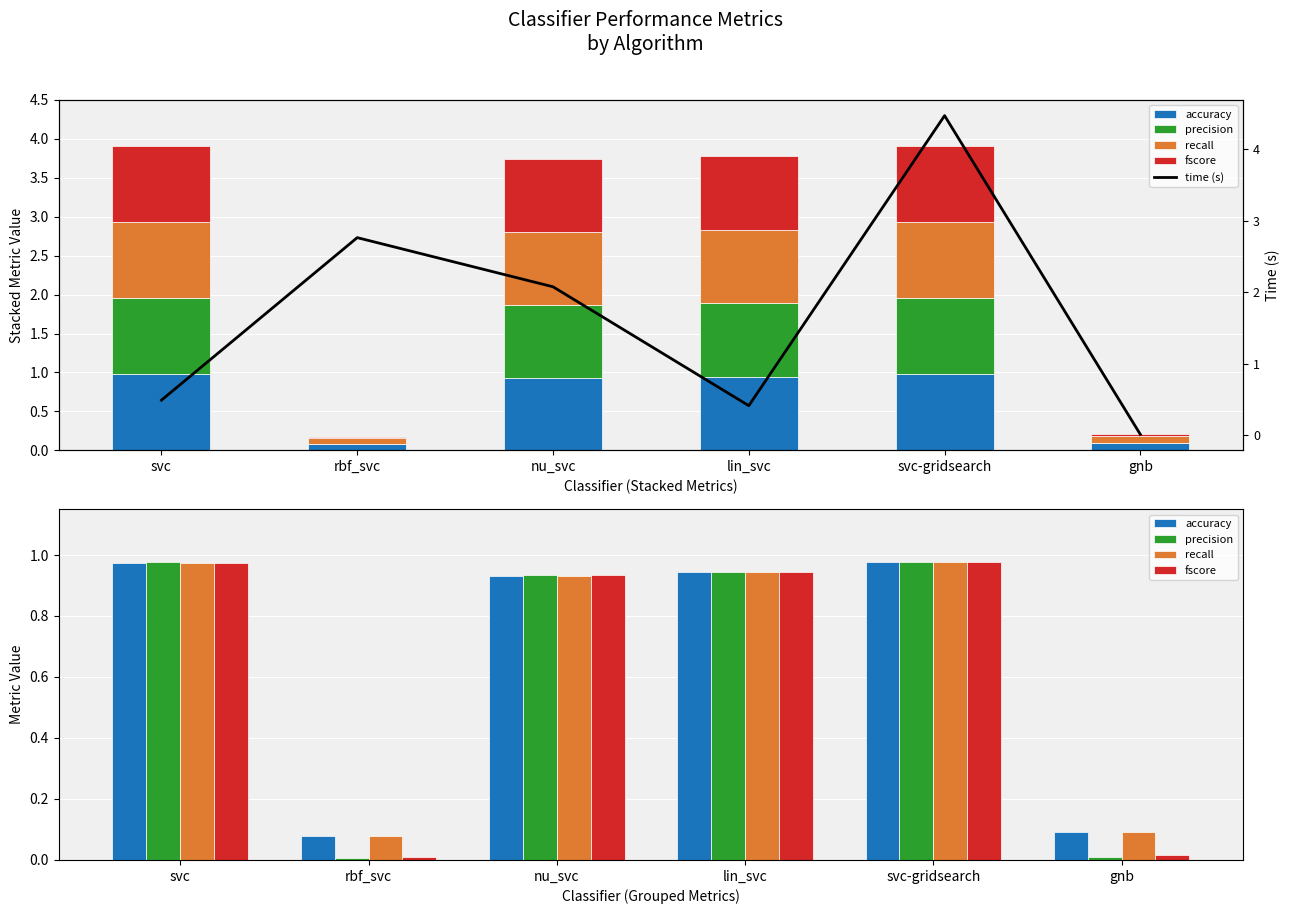

At rbf_svc, list the series in order from smallest to largest.

precision, fscore, accuracy, recall, time (s)